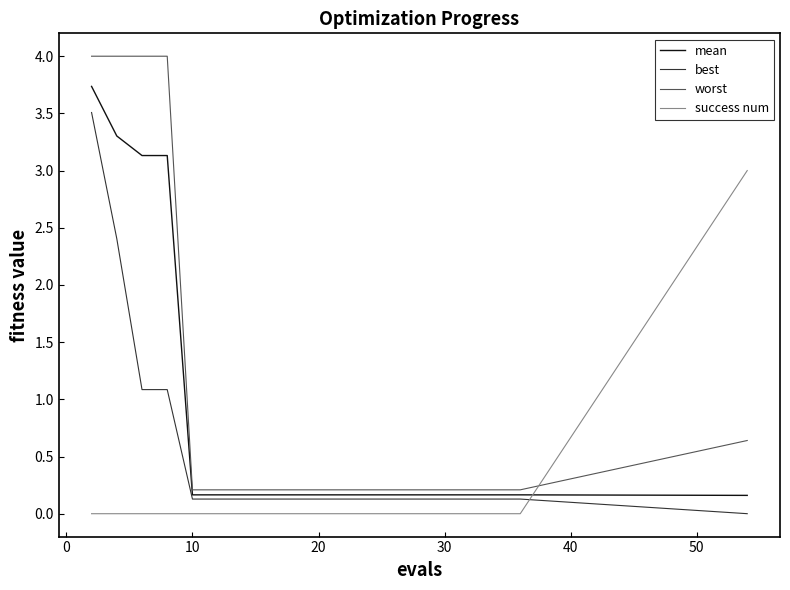

Rank the series by their maximum value, from highest to lowest.

worst, mean, best, success num